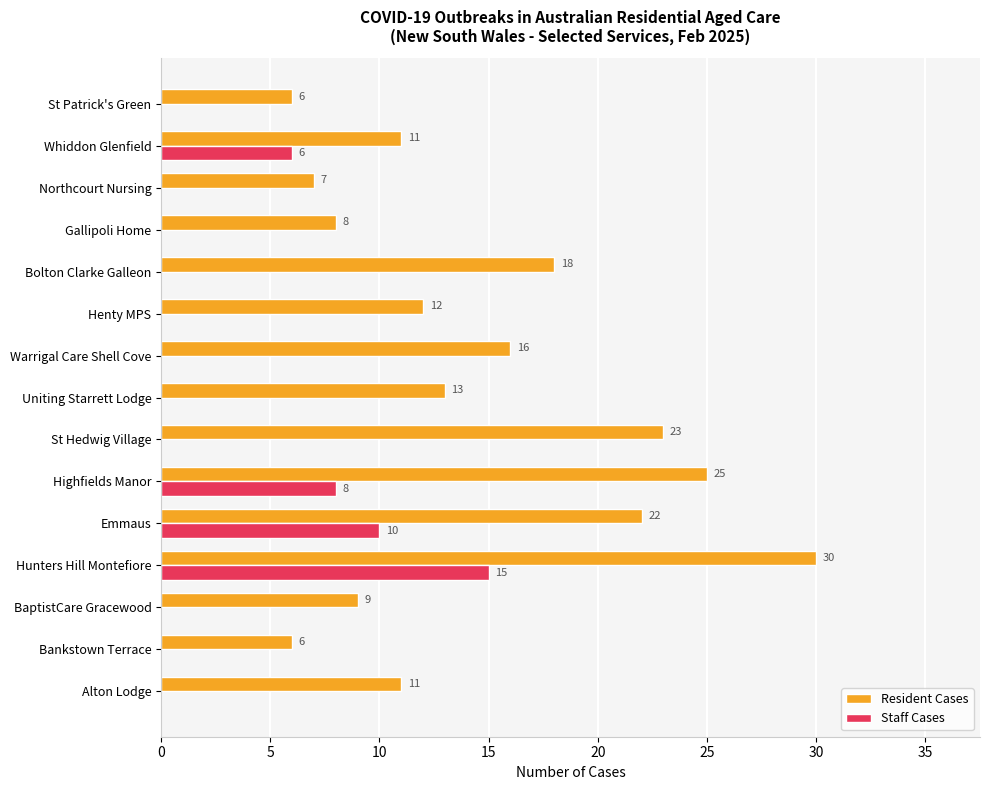

At which label is Resident Cases closest to 18?

Bolton Clarke Galleon